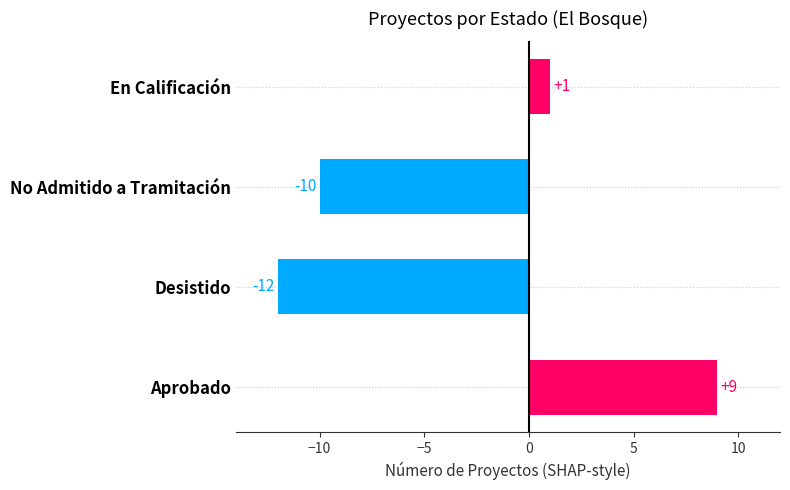

What is the maximum value shown in the chart?

9